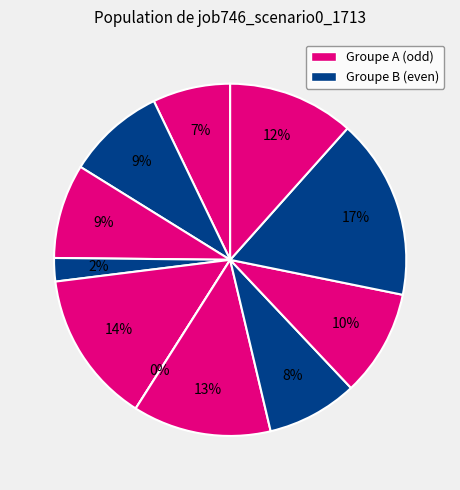

To the nearest percent, what is the average slice percentage?

9%